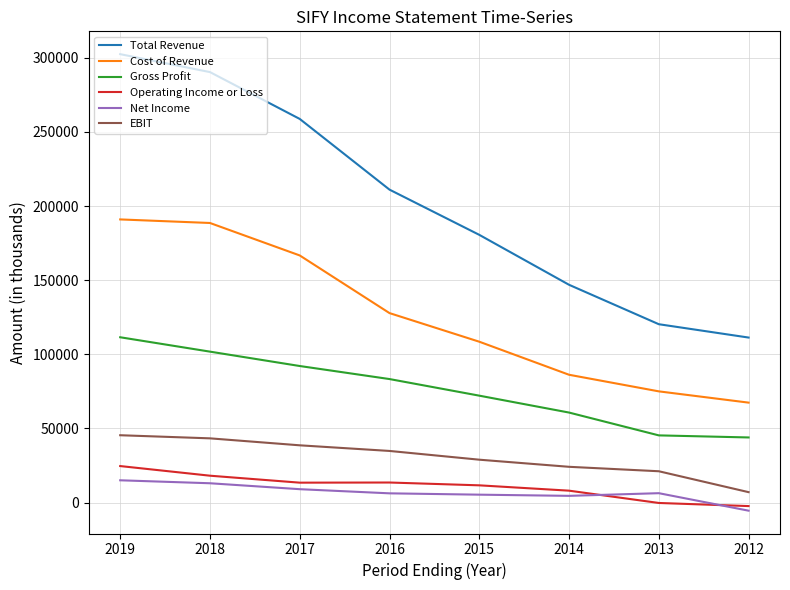

True or false: Net Income and Total Revenue cross at least once.

False